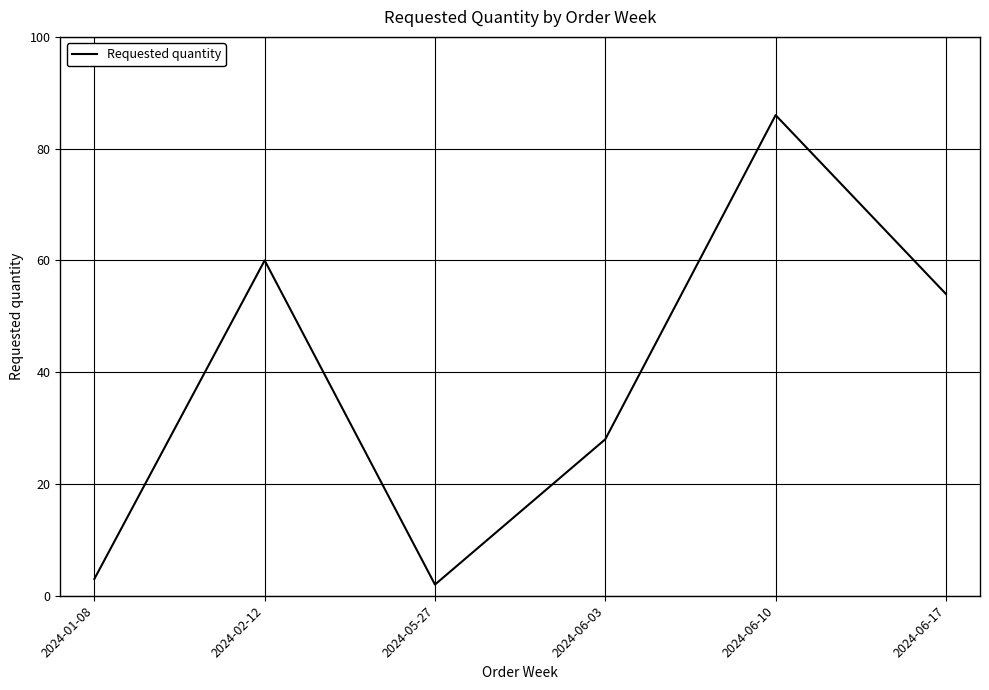

Rank the categories by value from highest to lowest.

2024-06-10, 2024-02-12, 2024-06-17, 2024-06-03, 2024-01-08, 2024-05-27